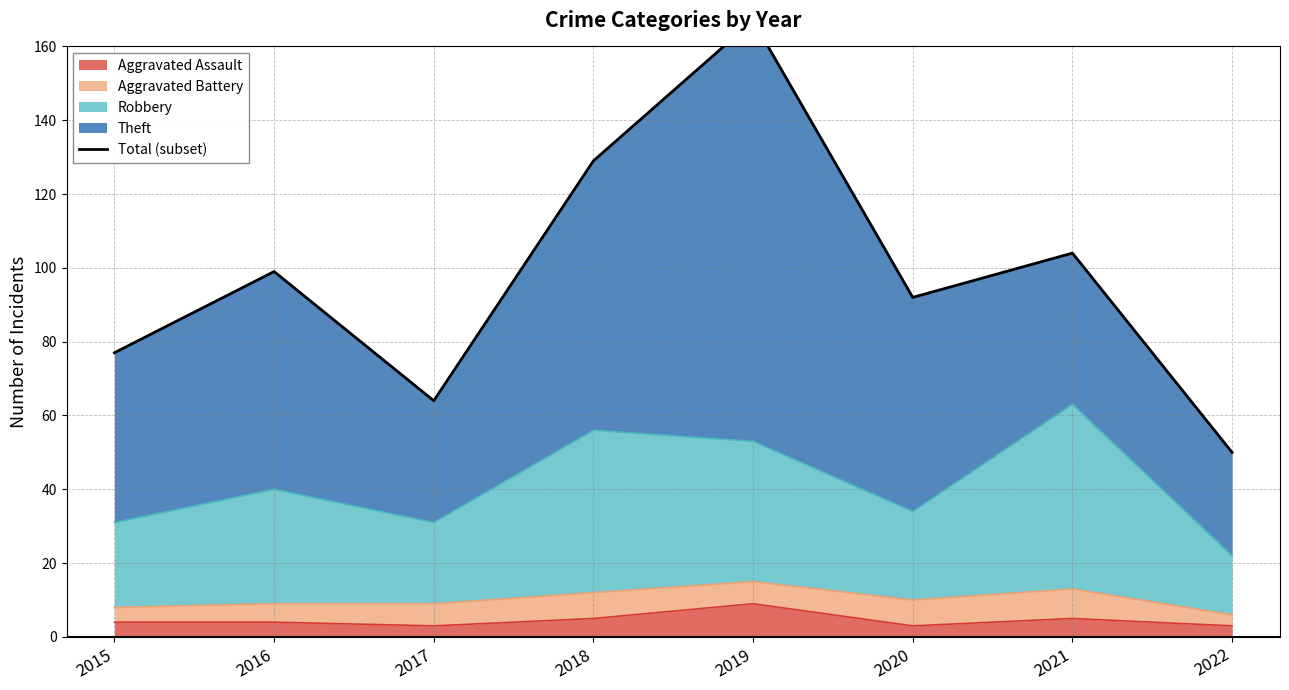

What is the sum of the values at 2018 and 2022?

179